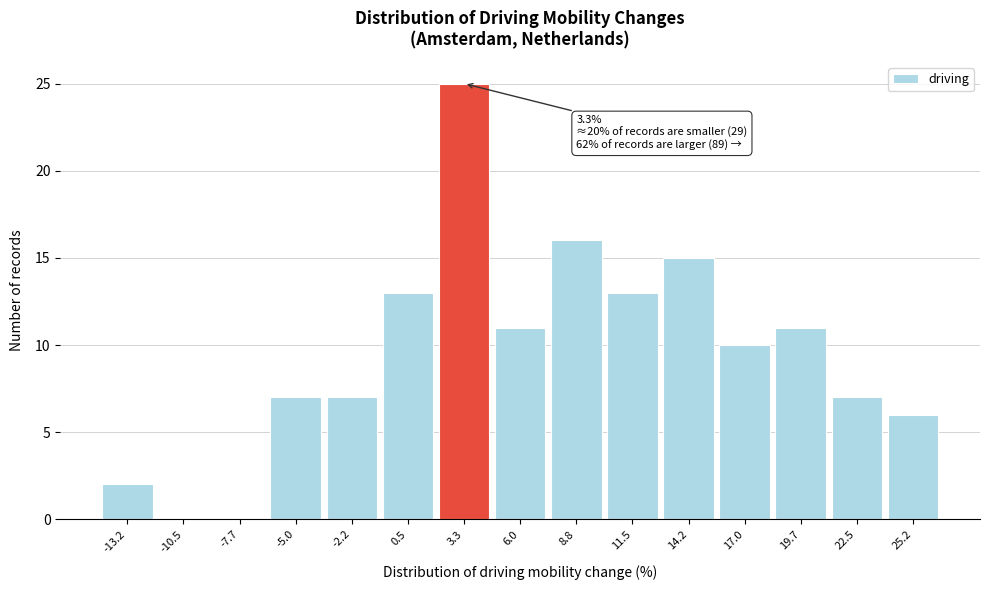

Which range on the x-axis has the tallest bar?

2.0 to 4.5